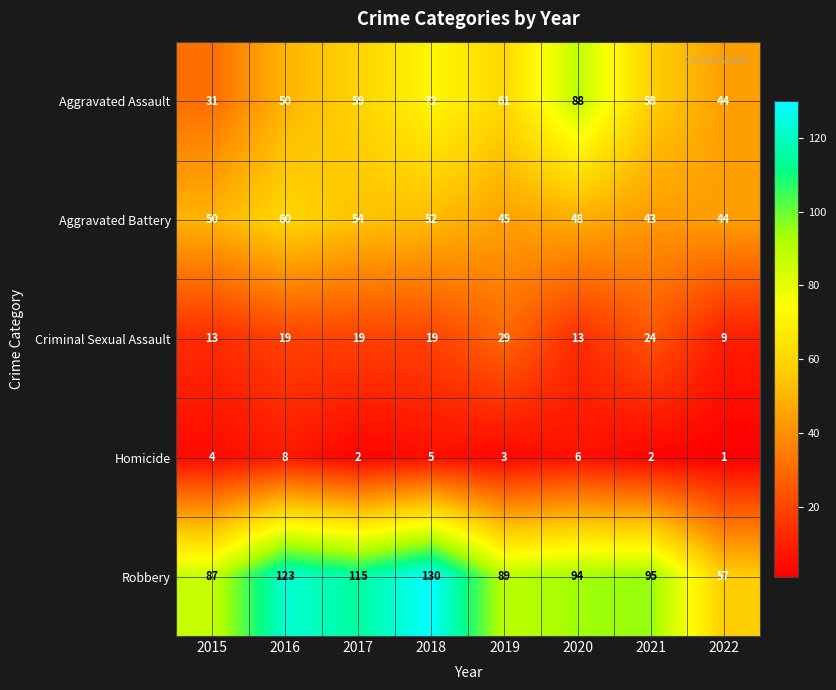

At 2020, list the series in order from smallest to largest.

Homicide, Criminal Sexual Assault, Aggravated Battery, Aggravated Assault, Robbery